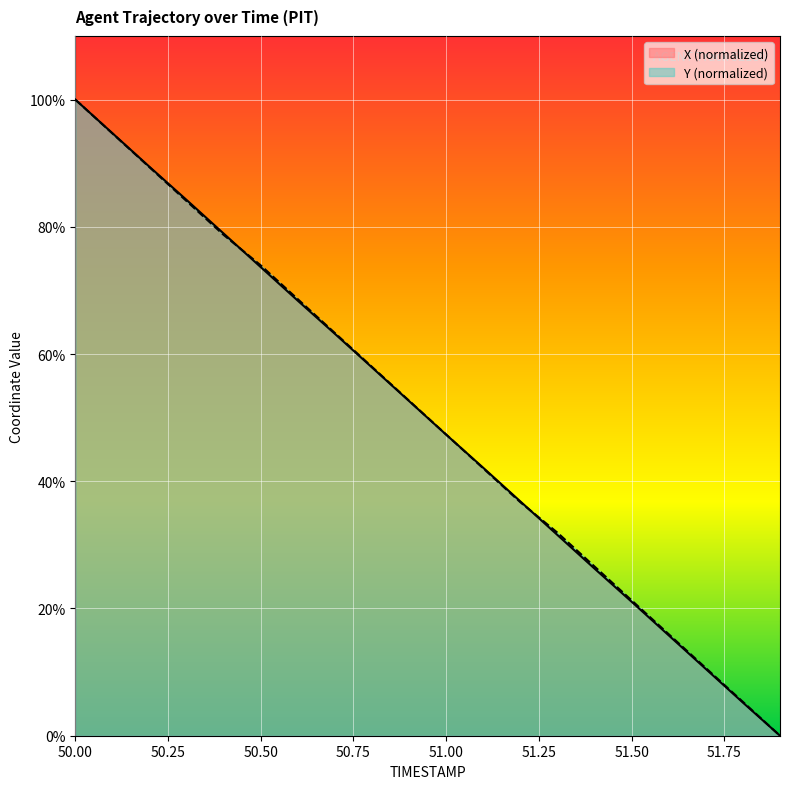

What position from the left is 50.25?

2